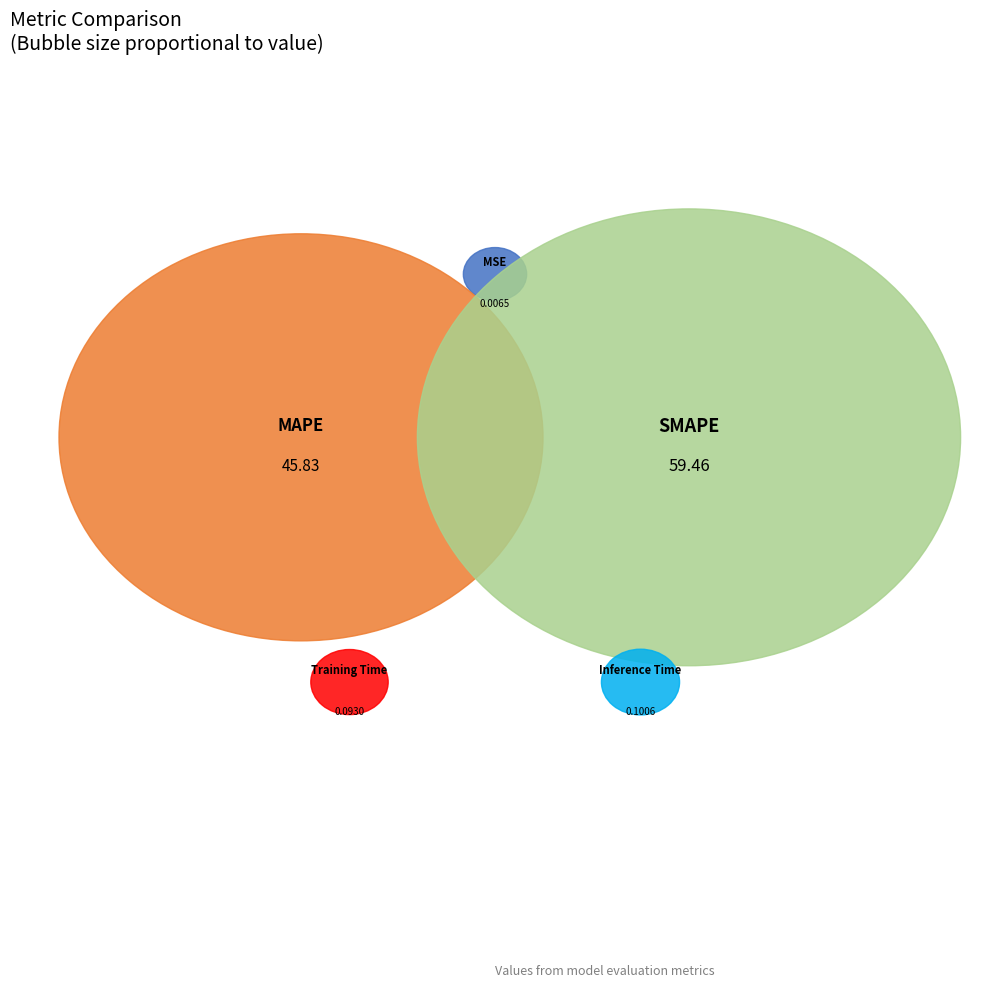

Which category has the biggest portion of the pie?

SMAPE